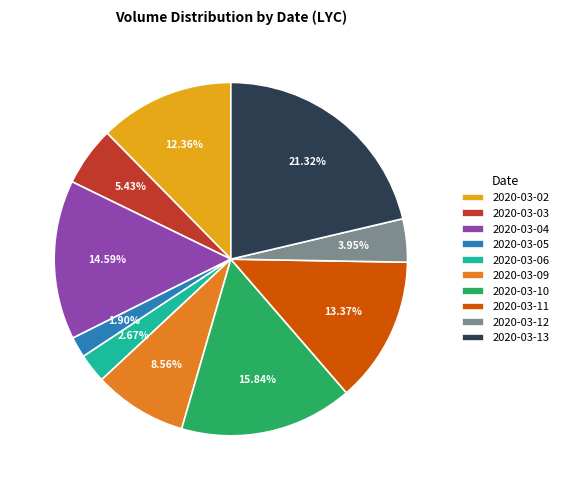

True or false: 2020-03-13 accounts for 34% of the total.

False